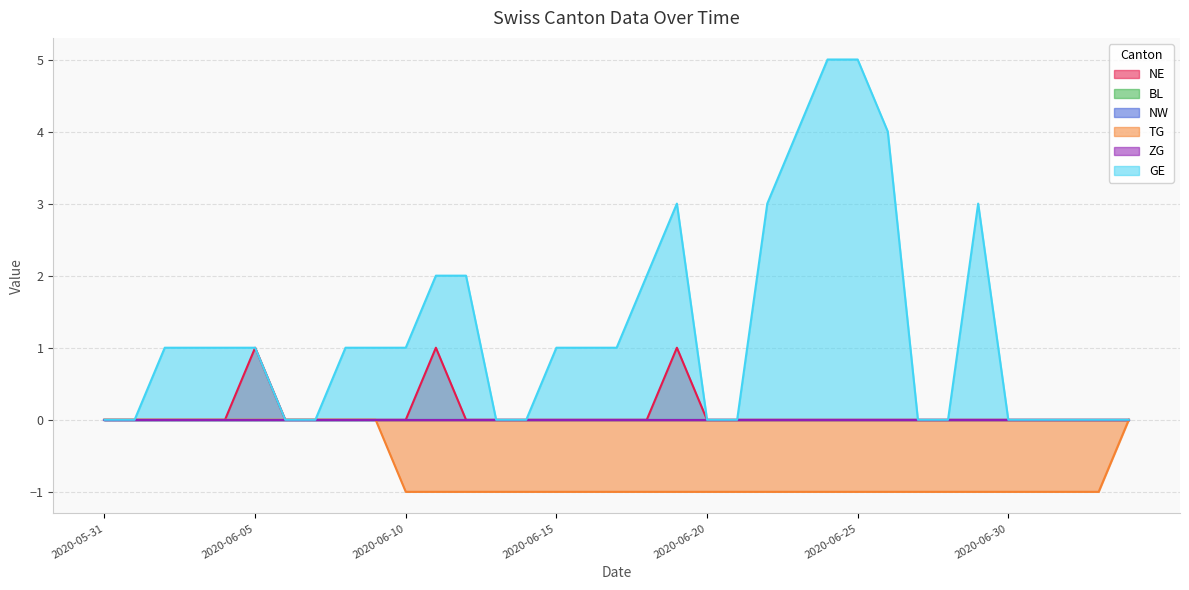

Rank the categories by GE value from lowest to highest.

2020-05-31, 2020-06-01, 2020-06-06, 2020-06-07, 2020-06-13, 2020-06-14, 2020-06-20, 2020-06-21, 2020-06-27, 2020-06-28, 2020-06-30, 2020-07-01, 2020-07-02, 2020-07-03, 2020-07-04, 2020-06-02, 2020-06-03, 2020-06-04, 2020-06-05, 2020-06-08, 2020-06-09, 2020-06-10, 2020-06-15, 2020-06-16, 2020-06-17, 2020-06-11, 2020-06-12, 2020-06-18, 2020-06-19, 2020-06-22, 2020-06-29, 2020-06-23, 2020-06-26, 2020-06-24, 2020-06-25